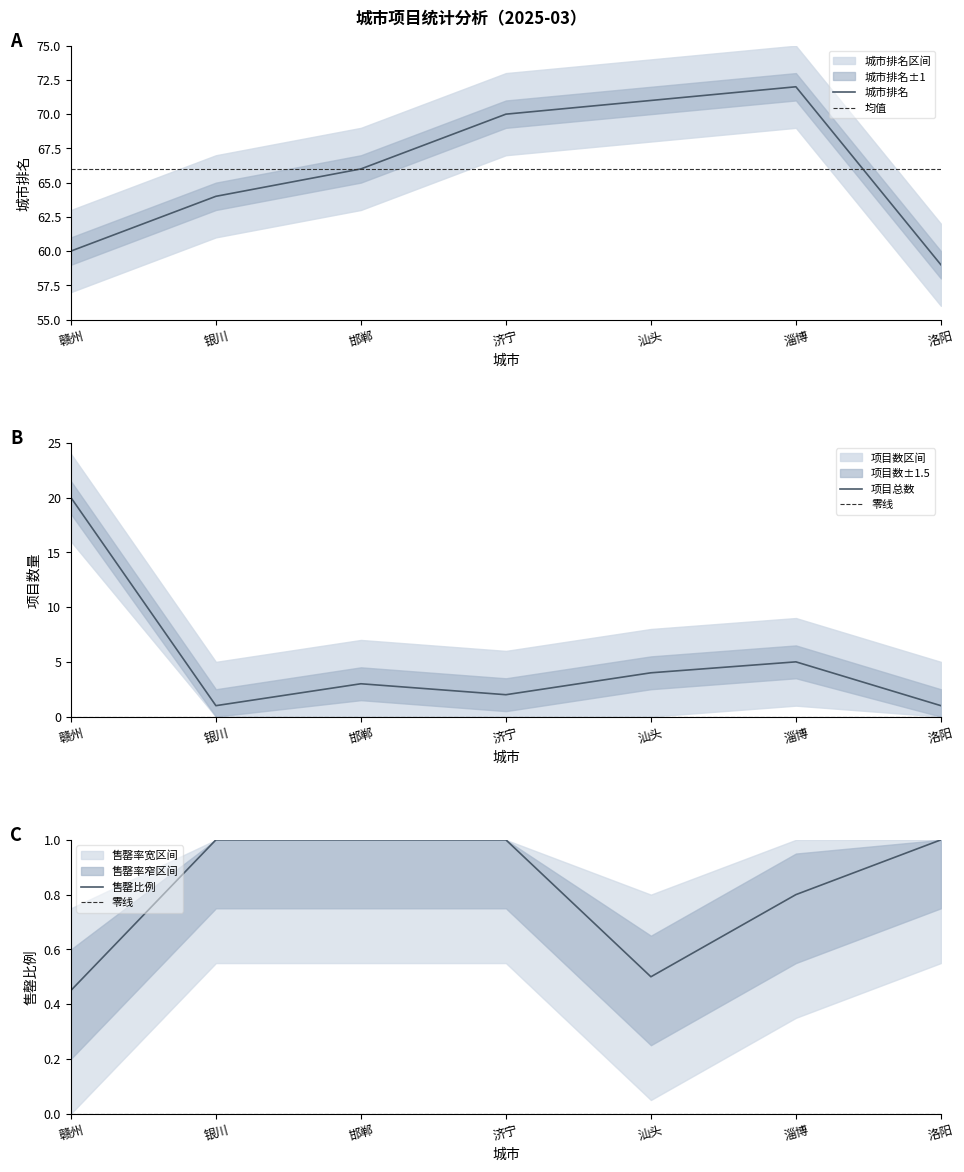

What is the label of the 7th point from the right?

赣州